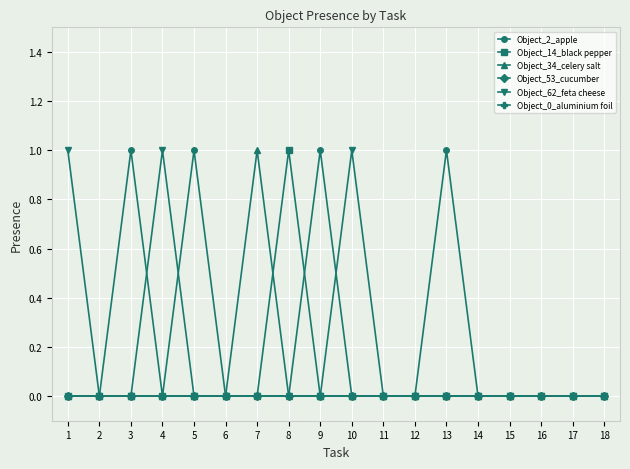

Which series changed the most between 10 and 12?

Object_62_feta cheese